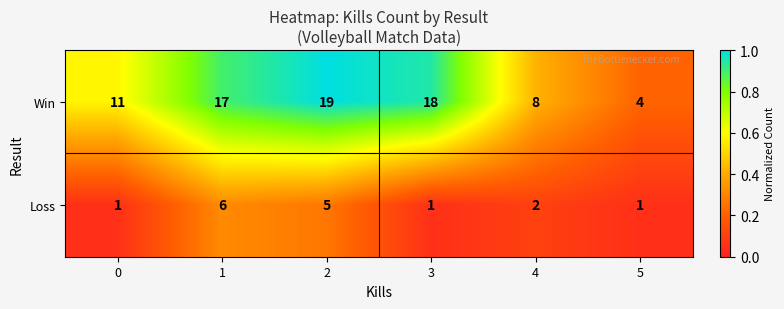

The Loss series shows 1 at 0. True or false?

True